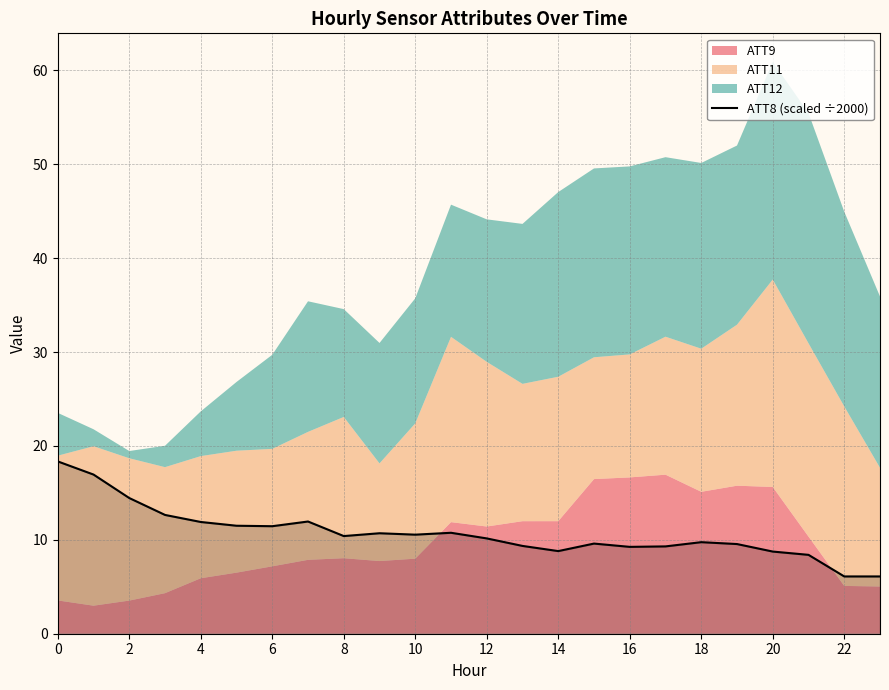

Is it true that ATT8 (scaled ÷2000) equals 9.8 at 18?

True